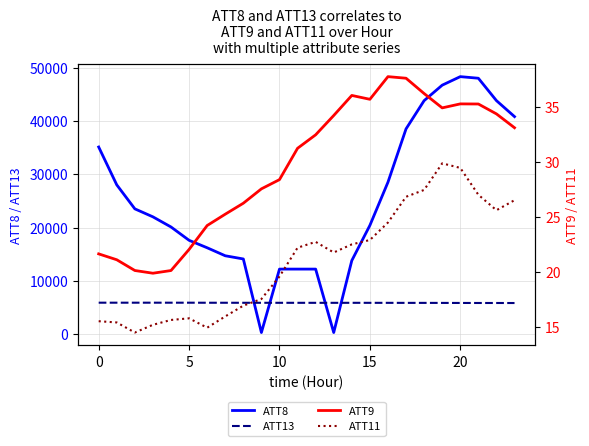

What is the minimum value shown in the chart?

14.5